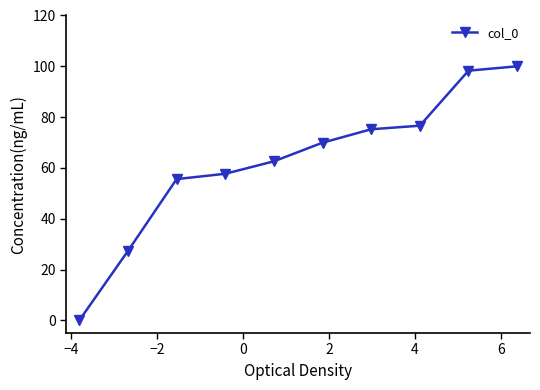

What is the sum of all values?

623.3